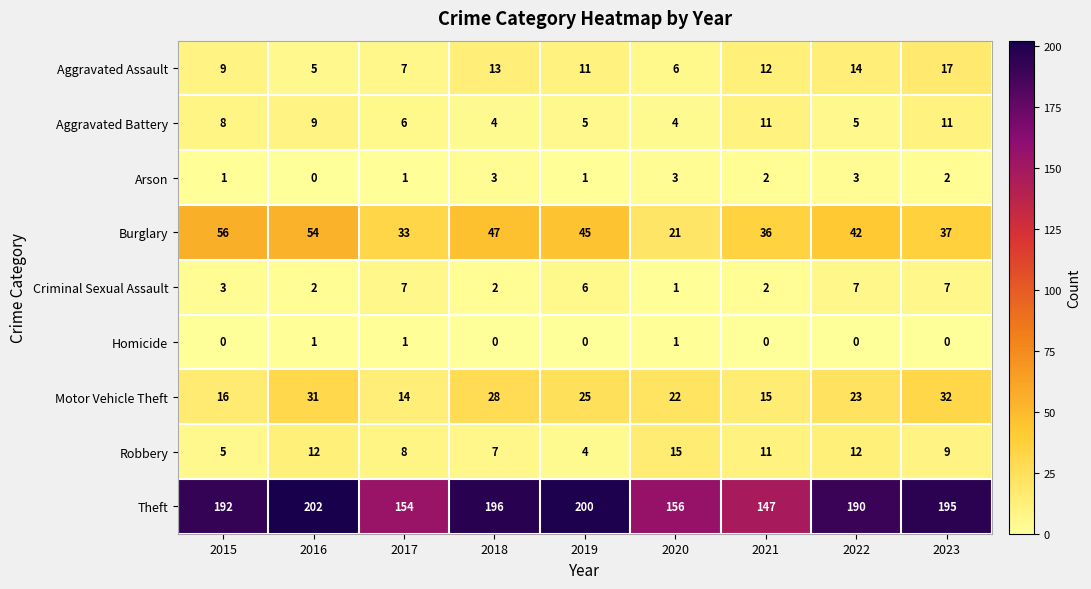

Which series has the largest range (max minus min)?

Theft